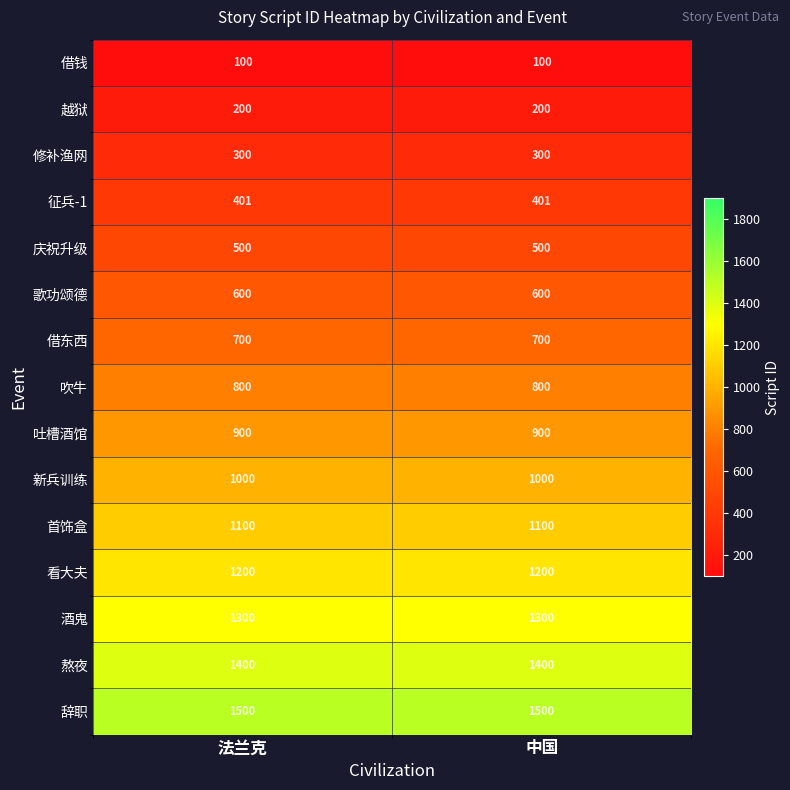

Is the value of 熬夜 at 法兰克 greater than the value of 歌功颂德 at 中国?

Yes